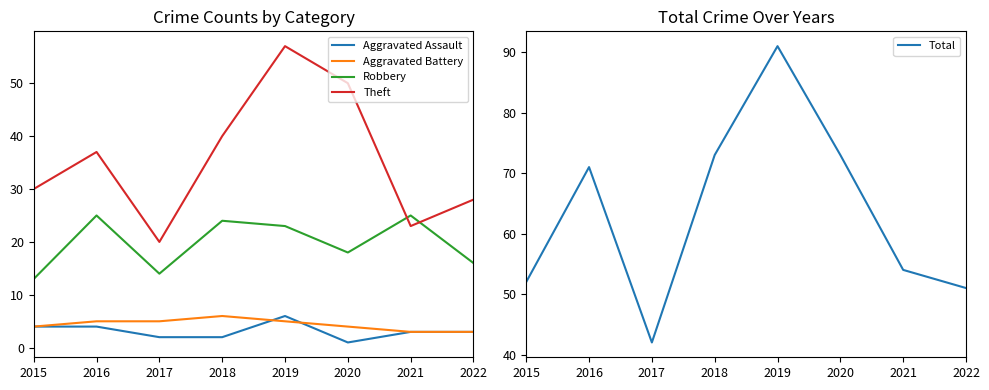

Is this an area chart (filled region under the line)?

No